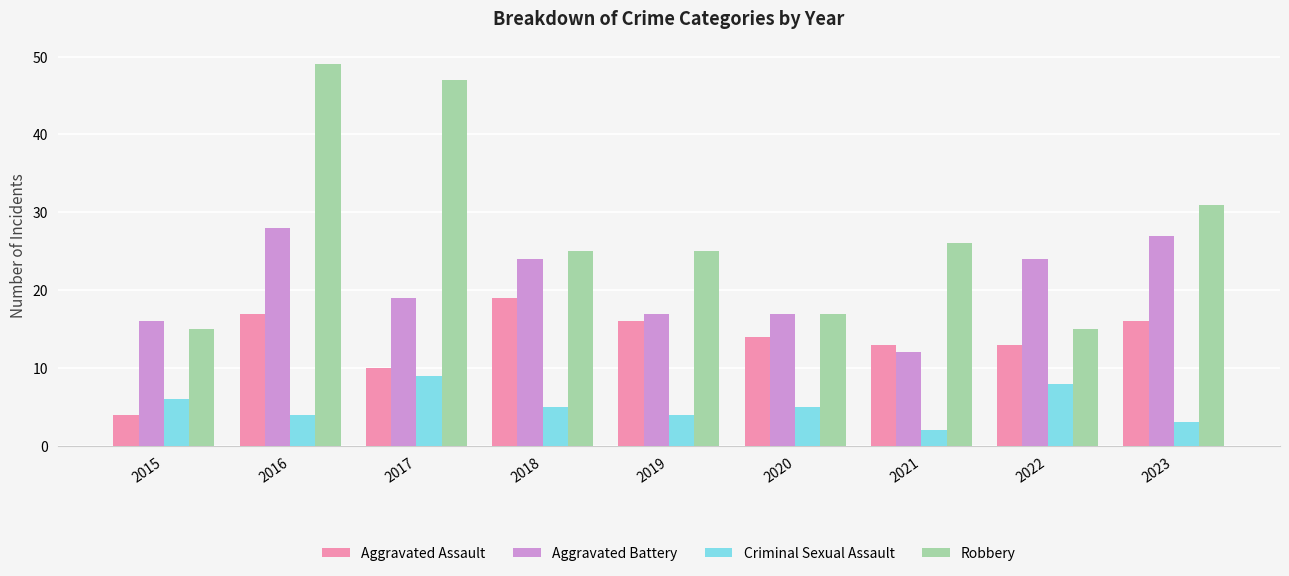

Which category has the highest value in the Criminal Sexual Assault series?

2017